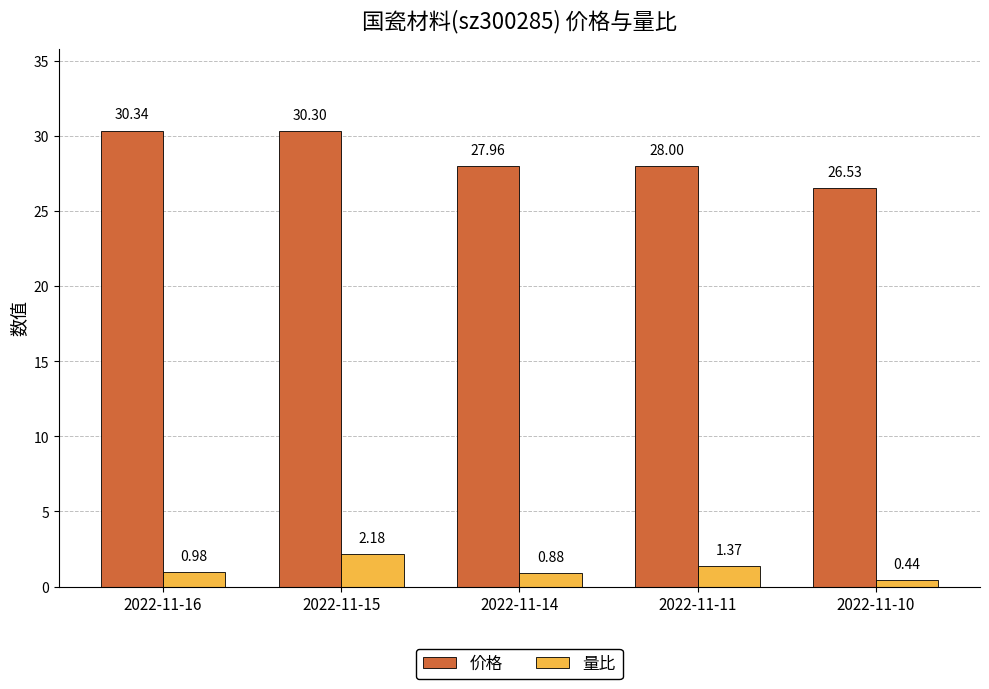

Does the chart contain any negative values?

No